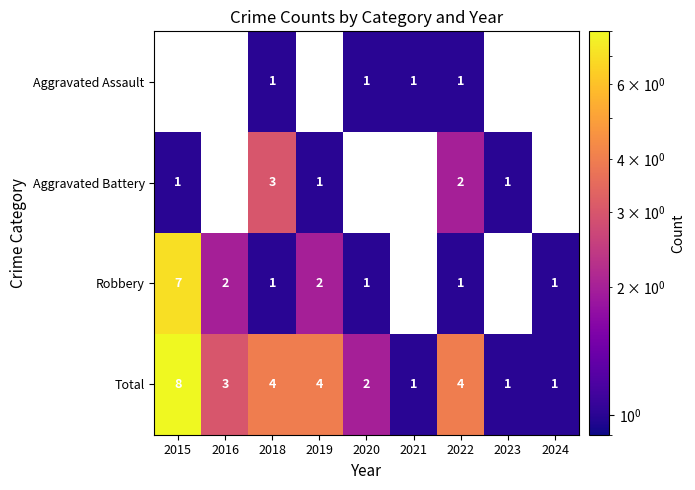

What is the highest value of the Total series?

8